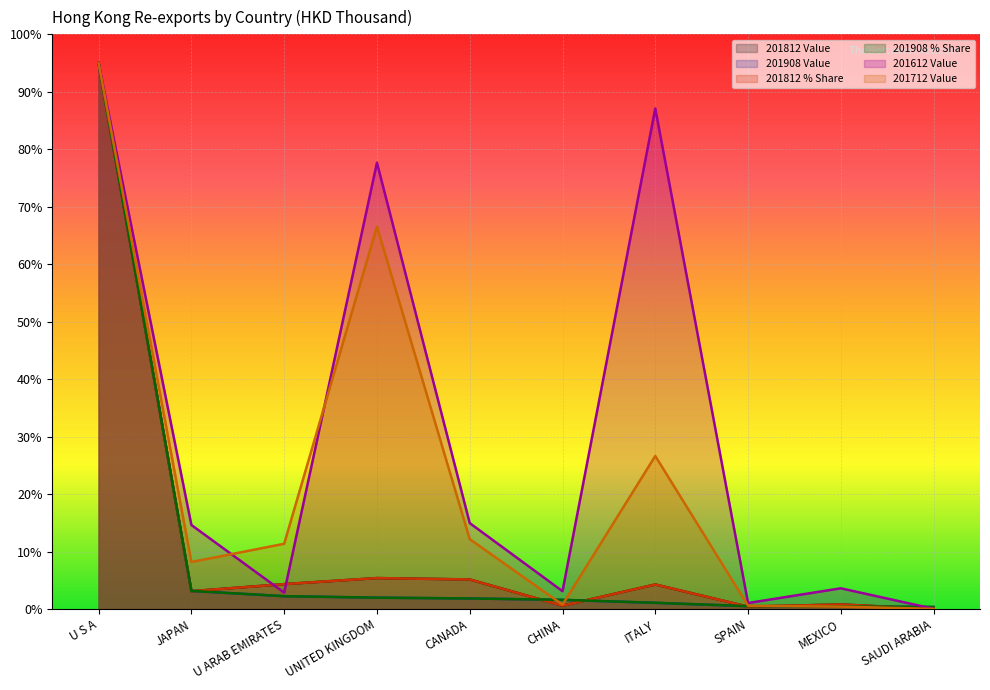

What is the total value across all series at UNITED KINGDOM?

158.9